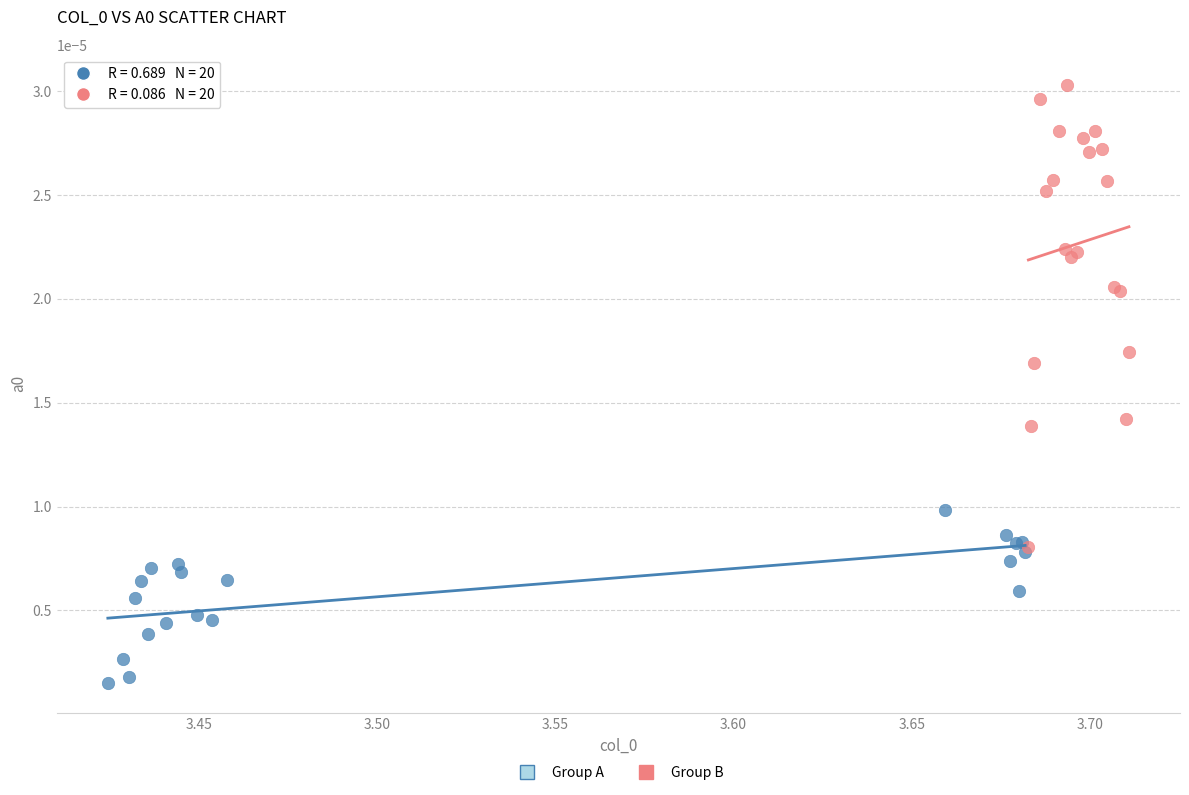

Which series reaches the minimum Y coordinate?

Group A